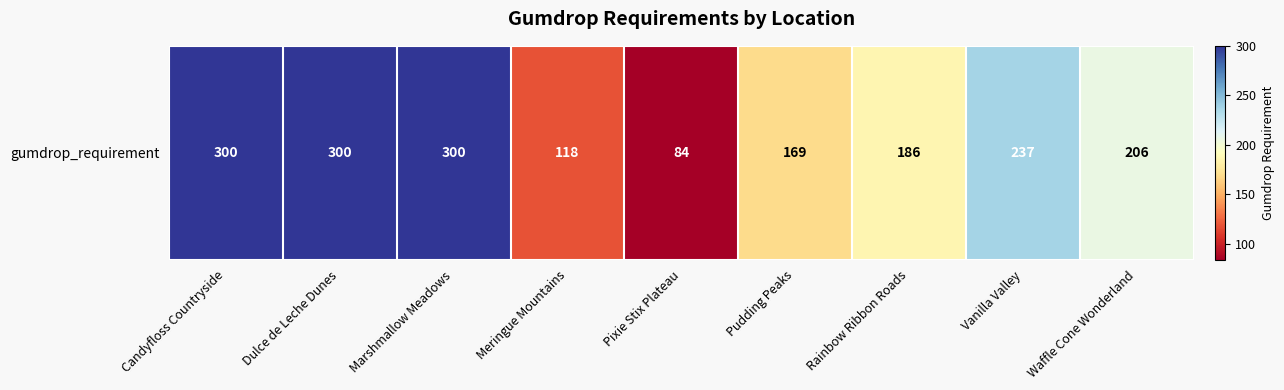

How many values are below 206?

4